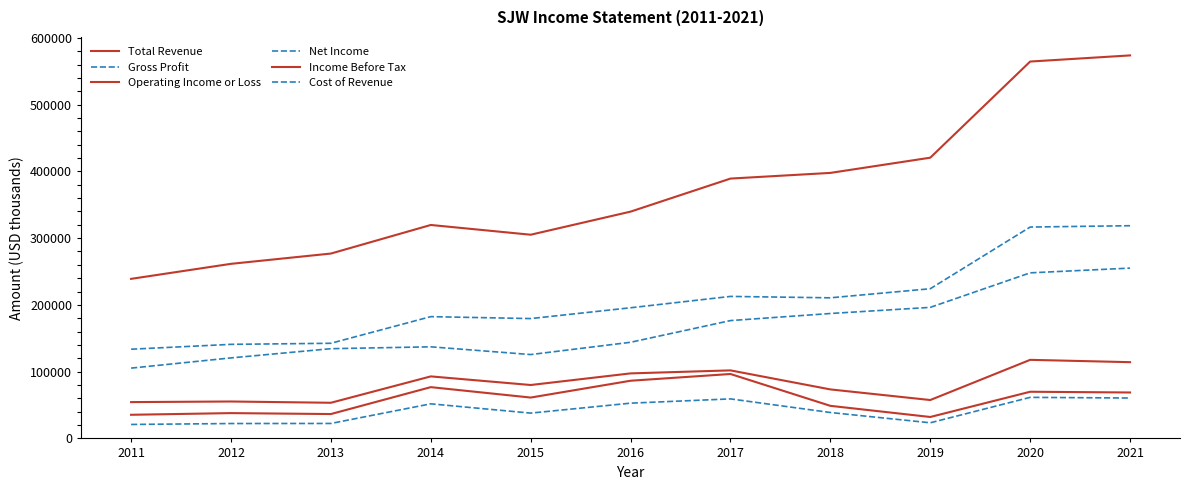

What is the spread (max minus min) of values at 2017?

330000